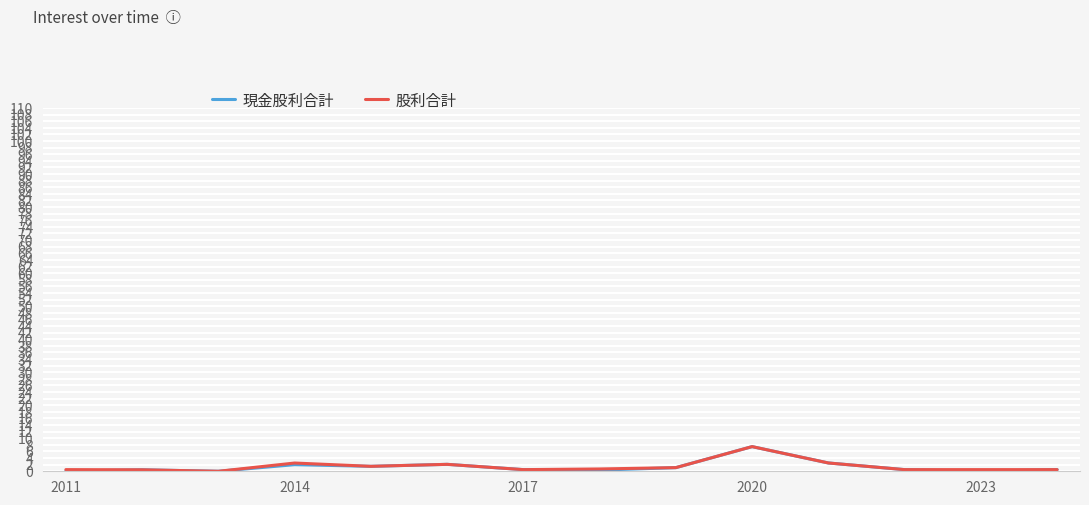

Does the chart have visible grid lines?

Yes